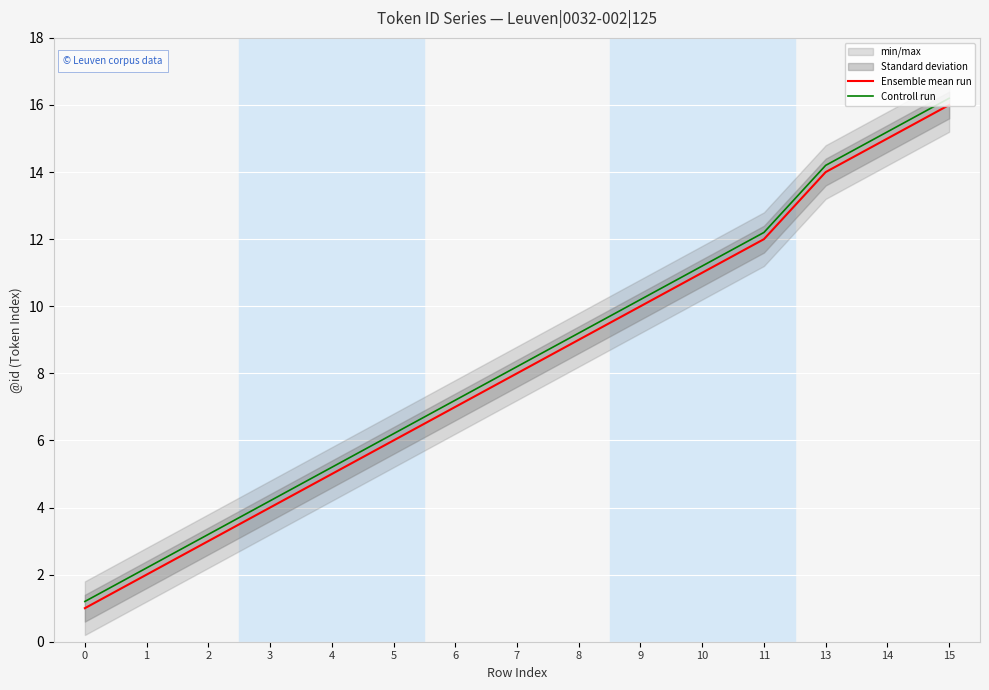

What is the value of the Ensemble mean run point at the 5th from the left?

5.0